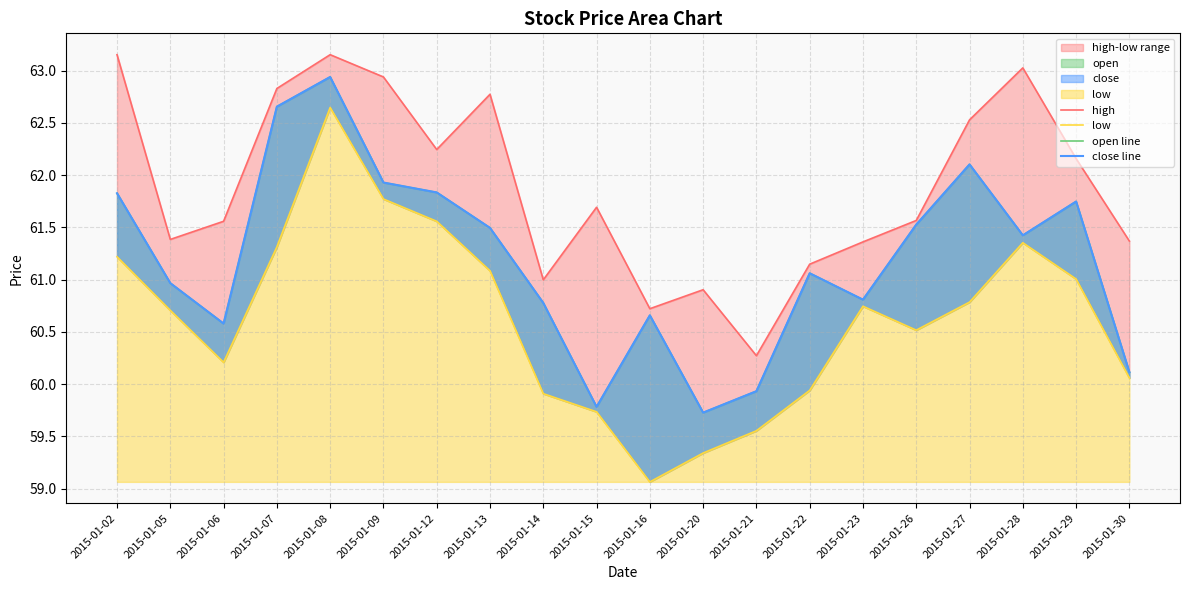

What is the difference between the maximum and minimum values in the low series?

3.6